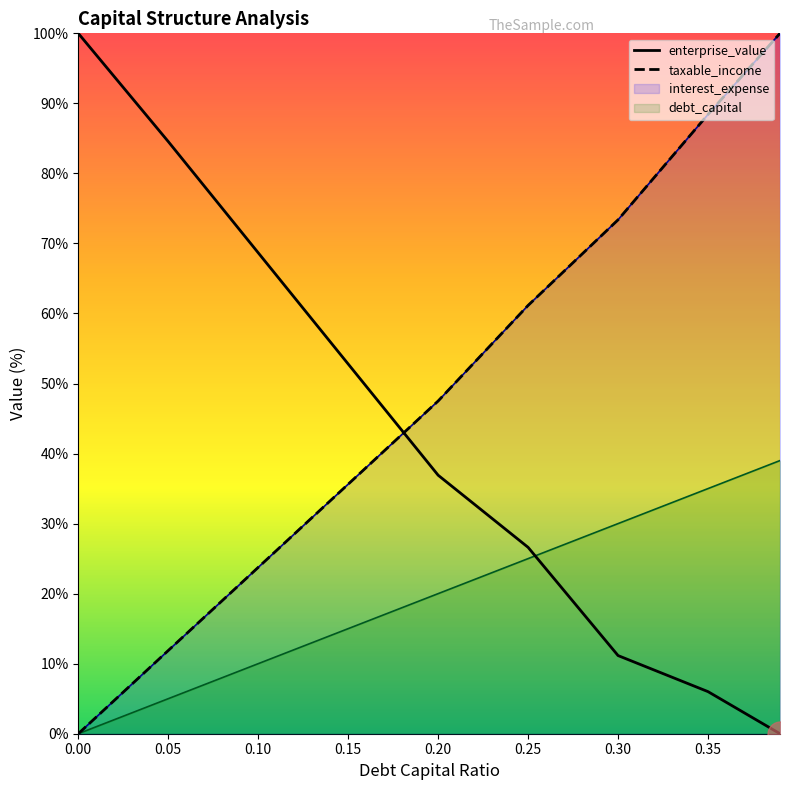

Reading left to right, list all the values displayed in this chart.

debt_capital: 0.0	5.0	10.0	15.0	20.0	25.0	30.0	35.0	39.0
enterprise_value: 100.0	84.5	68.7	52.8	36.9	26.6	11.2	6.0	0.0
taxable_income: 0.0	11.9	23.7	35.6	47.5	61.2	73.4	88.4	100.0
interest_expense: 0.0	11.9	23.7	35.6	47.5	61.2	73.4	88.4	100.0